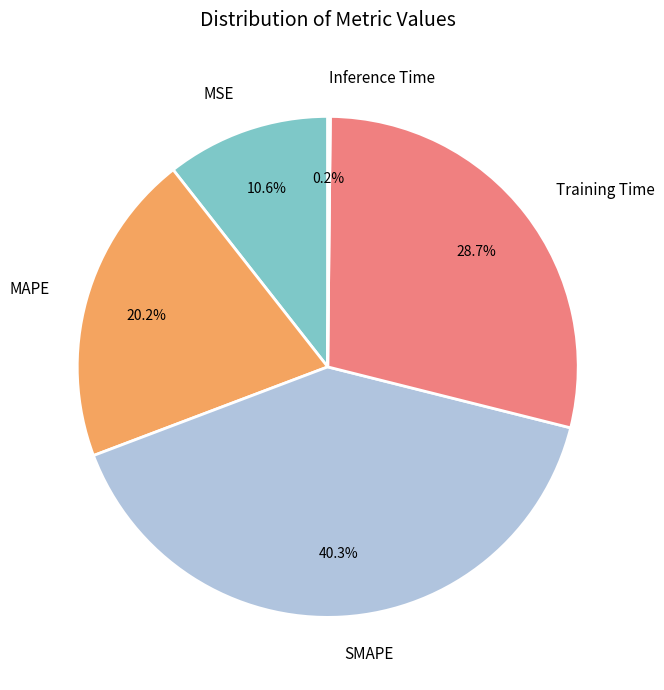

What percentage is the SMAPE slice, to the nearest percent?

40%